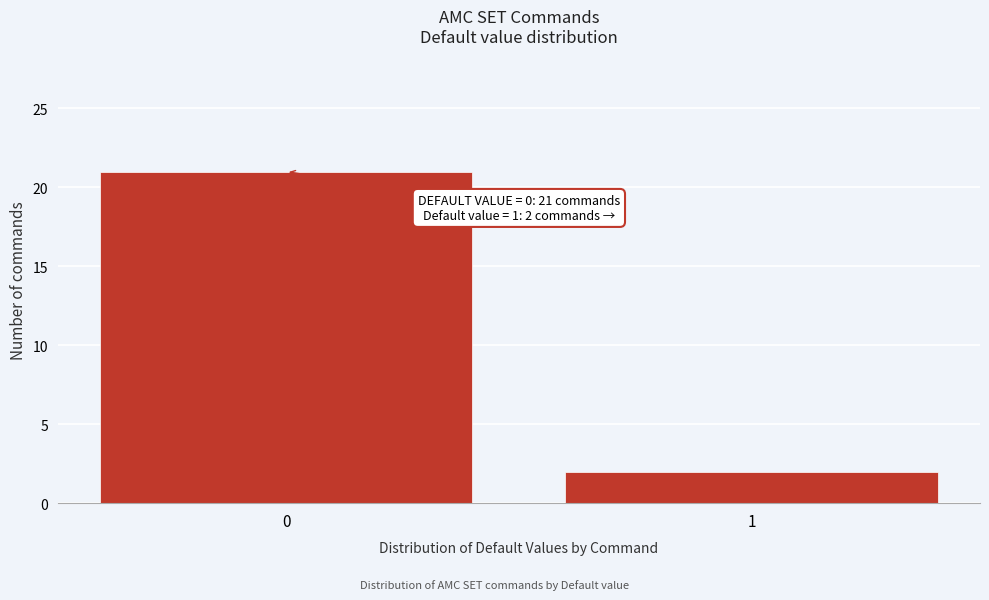

Reading left to right, what are all the values shown in this chart?

0=21	1=2